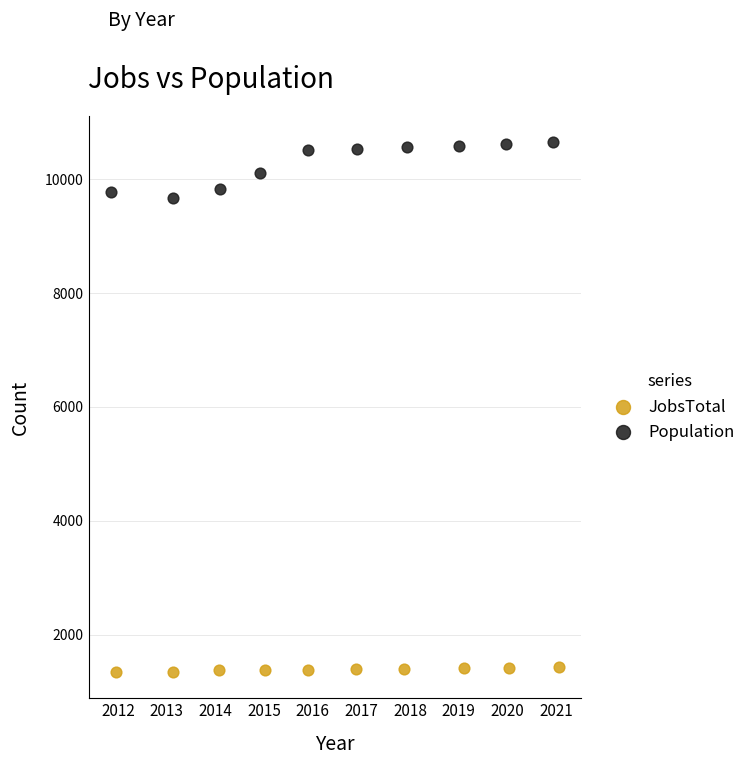

Which series has the largest Y range (max minus min)?

Population